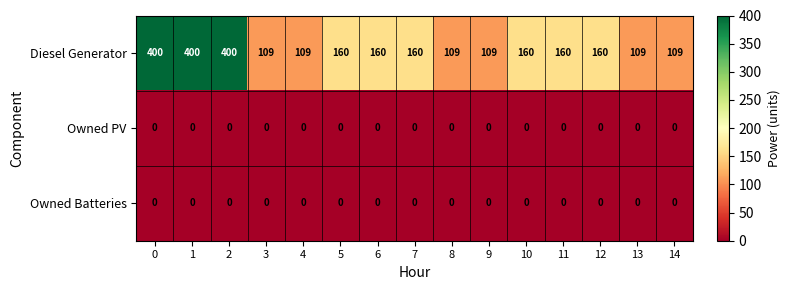

Count the Diesel Generator values in the range 109 to 160.

12